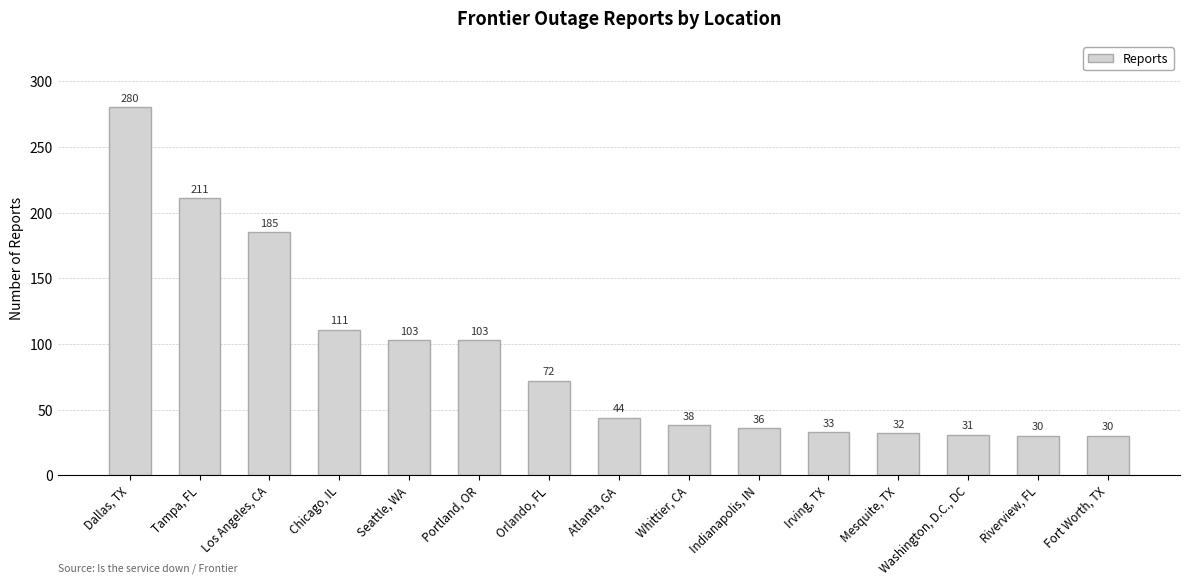

What is the smallest value displayed?

30